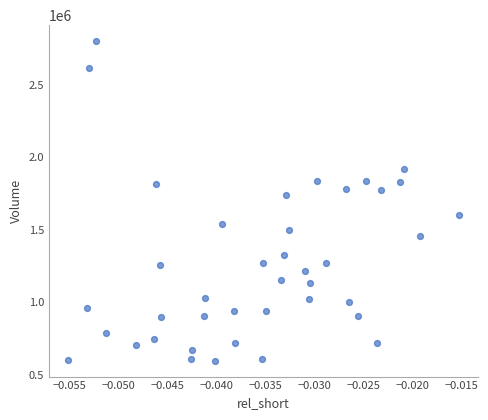

What Y value in the scatter plot is closest to 1699750?

1741300